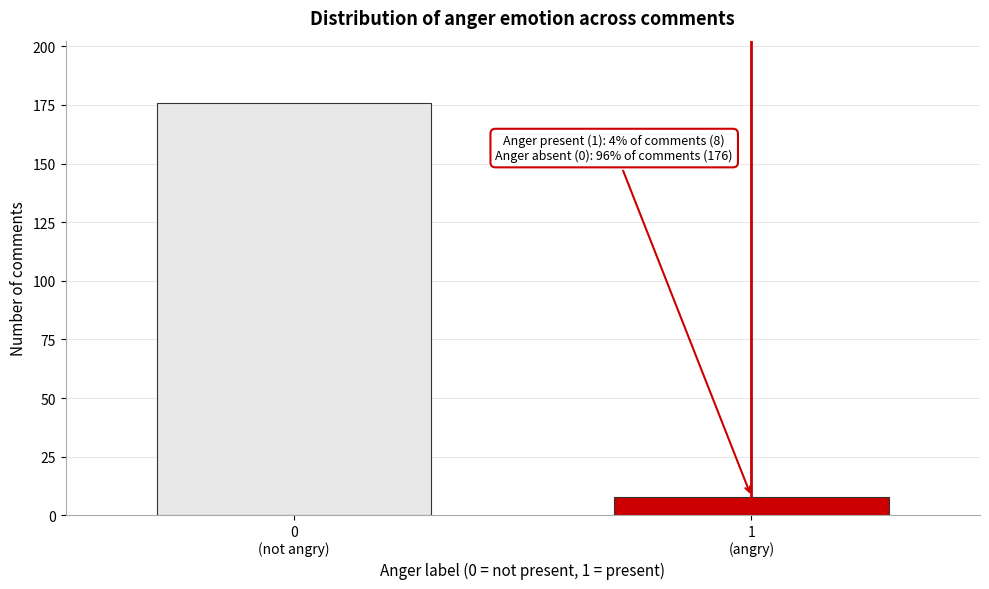

Reading right to left, list all the values displayed in this chart.

8	176